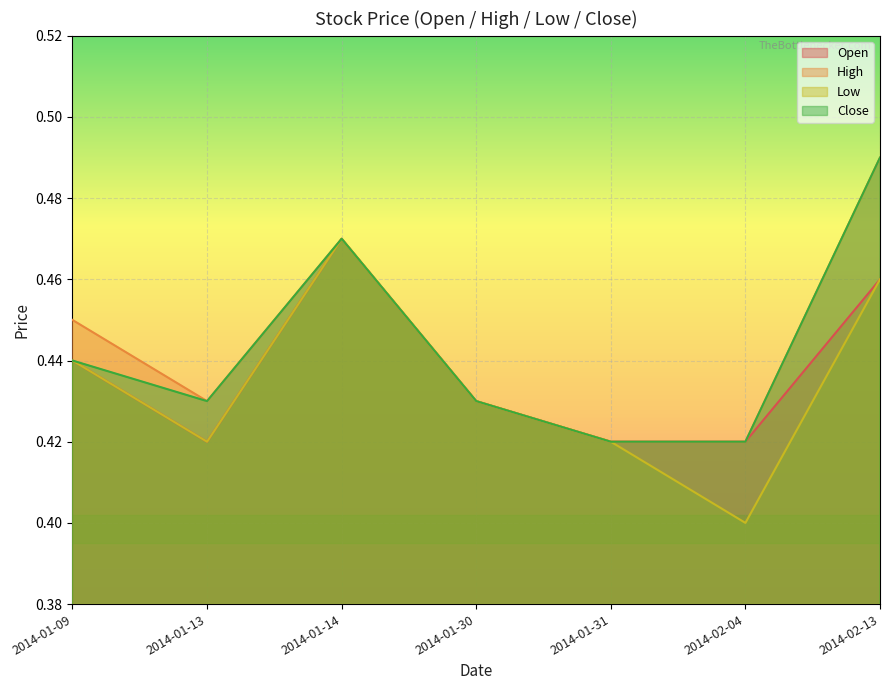

Reading right to left, list all the values displayed in this chart.

Open: 0.5	0.4	0.4	0.4	0.5	0.4	0.4
High: 0.5	0.4	0.4	0.4	0.5	0.4	0.5
Low: 0.5	0.4	0.4	0.4	0.5	0.4	0.4
Close: 0.5	0.4	0.4	0.4	0.5	0.4	0.4